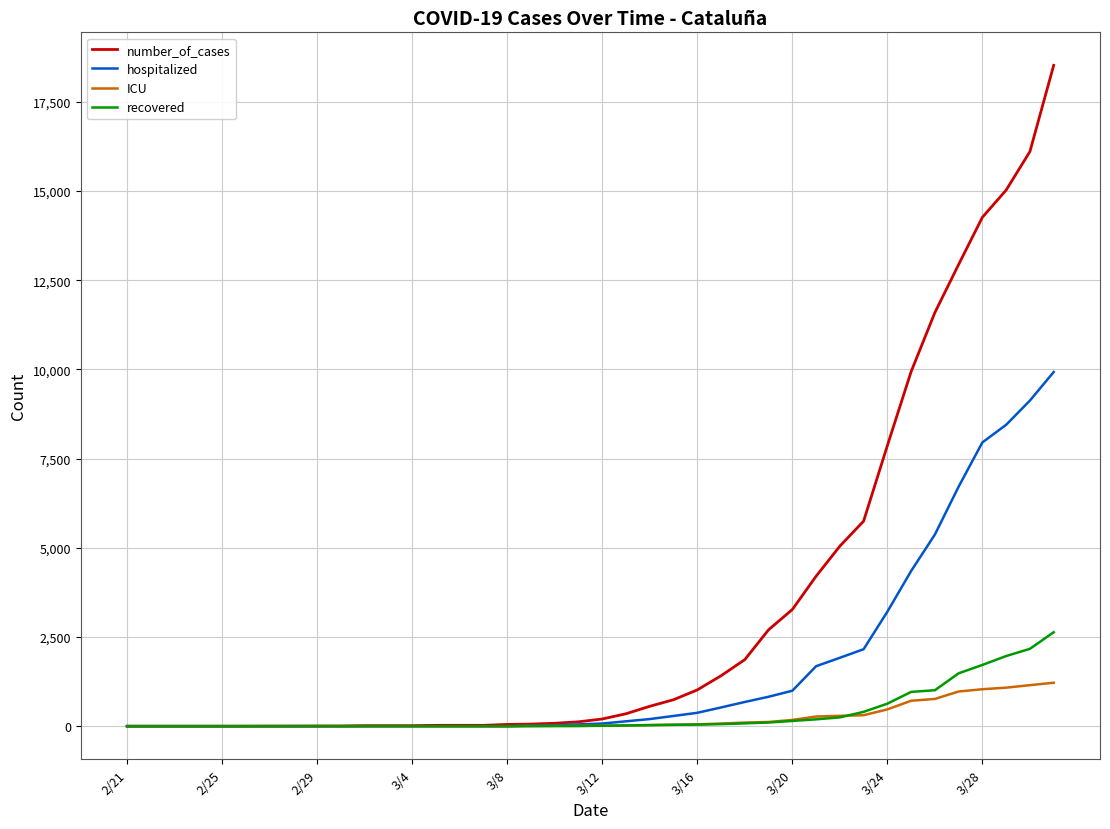

What is the maximum value shown in the chart?

18520